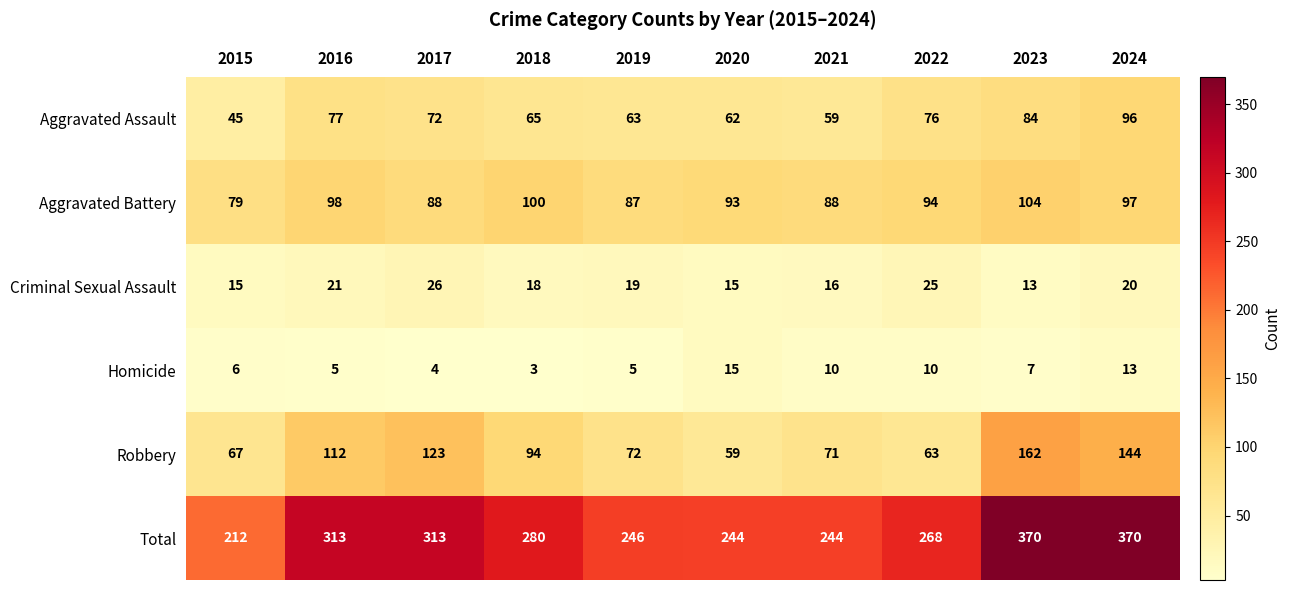

The Aggravated Assault series shows 77 at 2016. True or false?

True